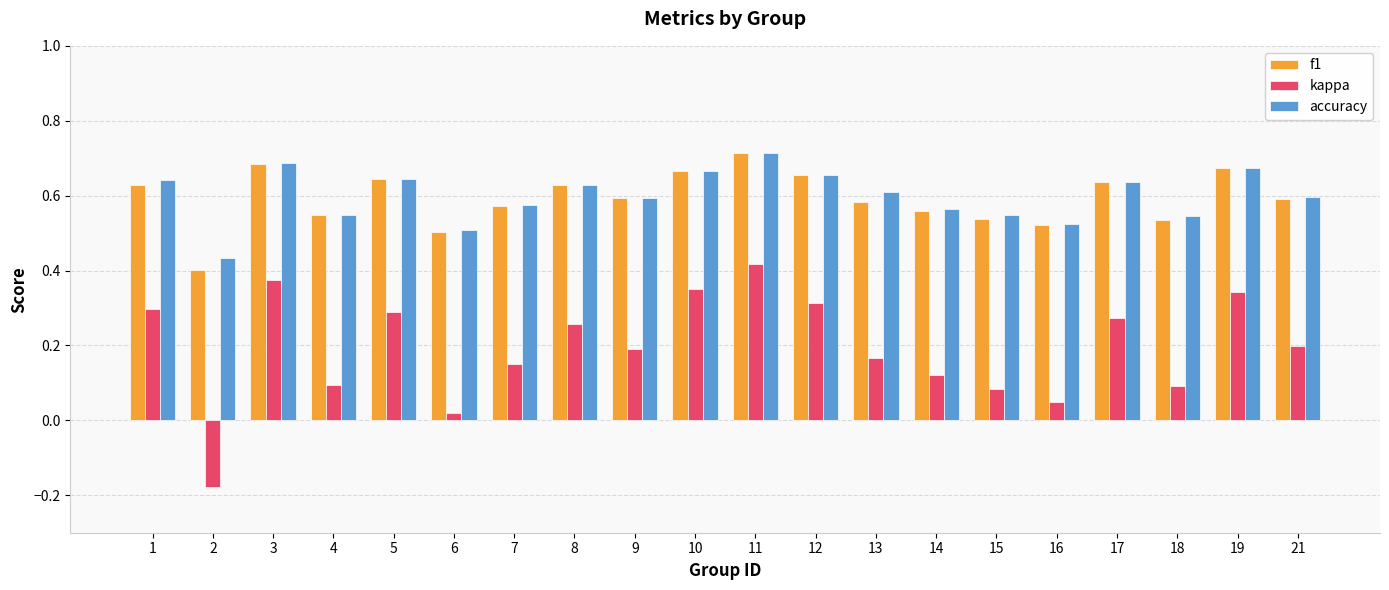

Is the value of f1 at 12 greater than the value of kappa at 7?

Yes